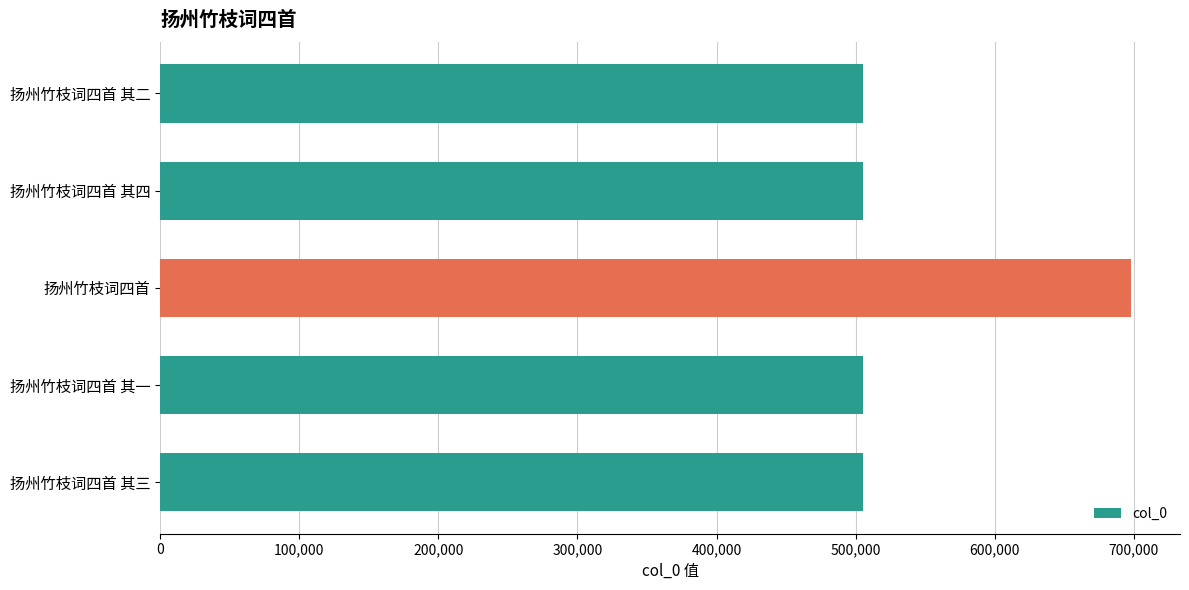

The value at 扬州竹枝词四首 其三 is 505585. True or false?

True